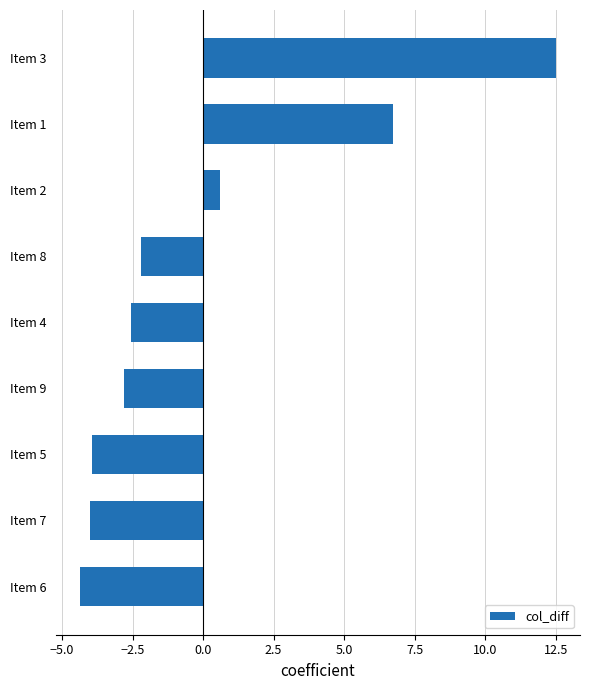

The chart shows a value of 9.5 at Item 1. True or false?

False